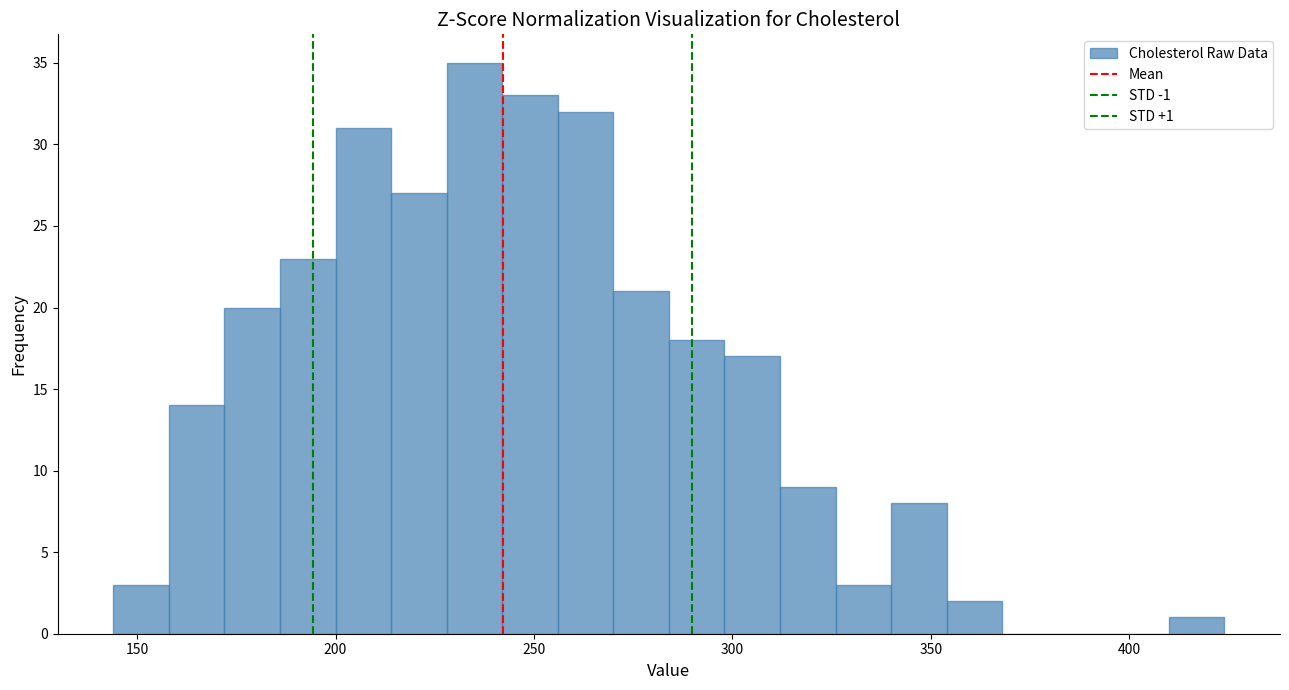

Around what value on the x-axis is the tallest bar? Give the approximate position of its centre, as read against the axis.

235